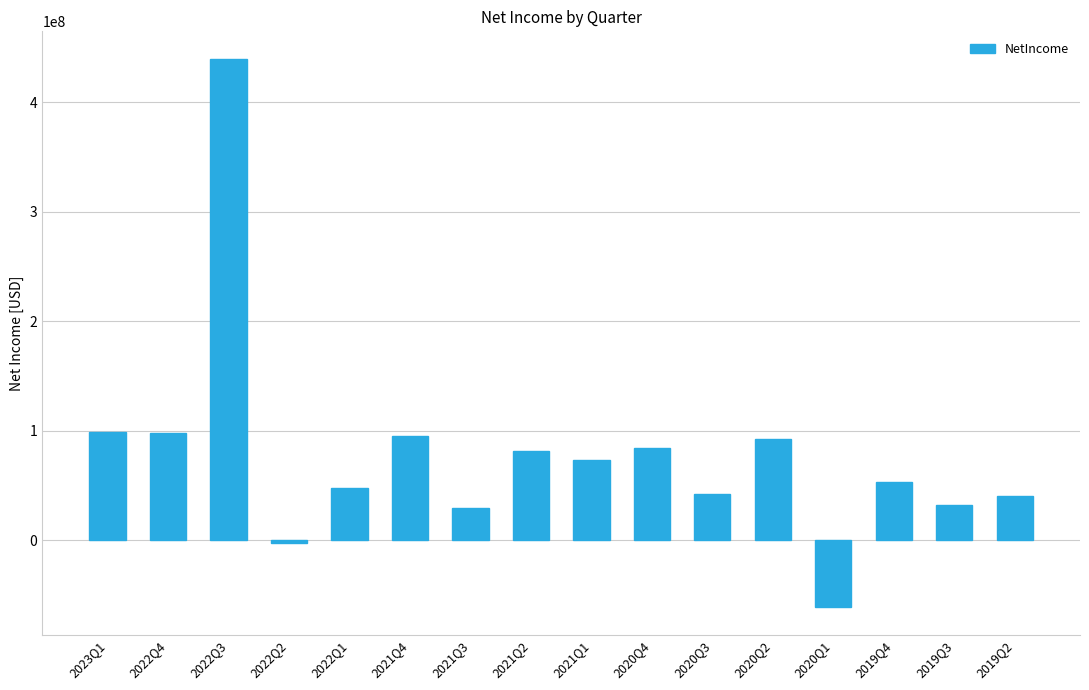

How many categories are shown in the chart?

16